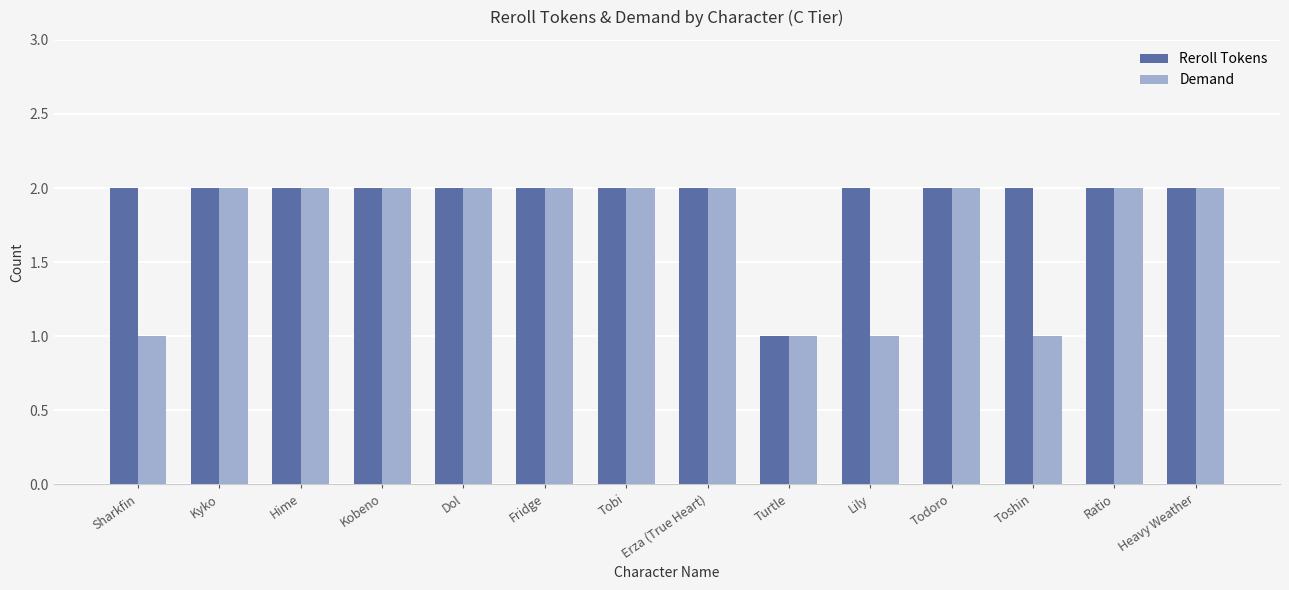

How many bars are there in each group?

2